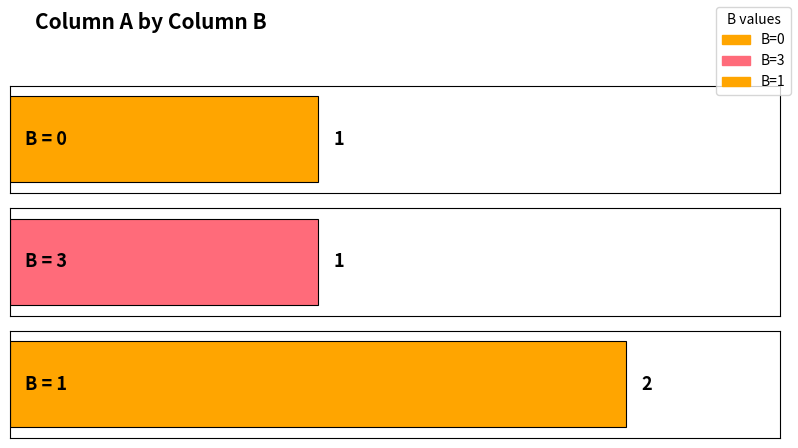

What is the maximum value shown in the chart?

2